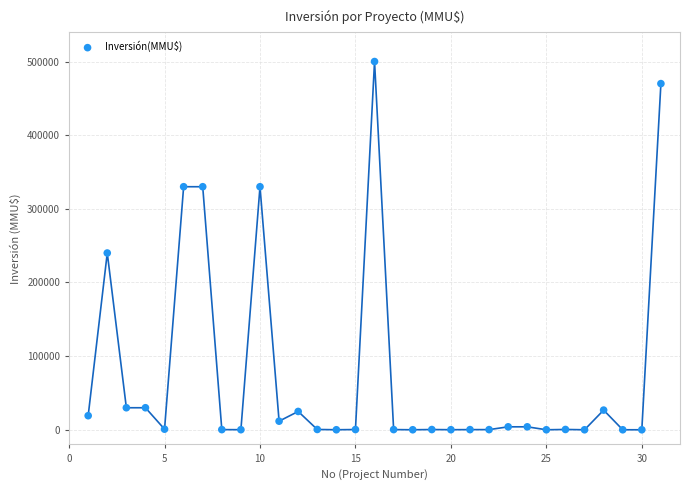

What Y value in the scatter plot is closest to 250000?

240000